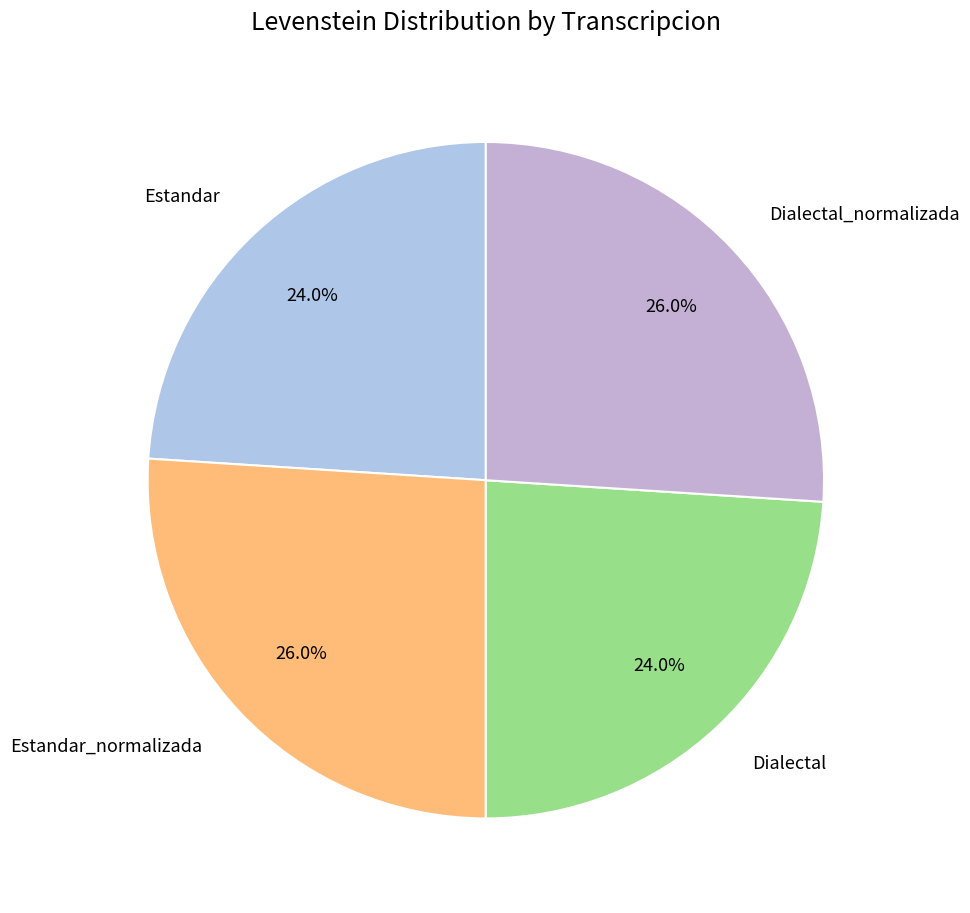

How much of the chart is everything except Dialectal?

76.0%